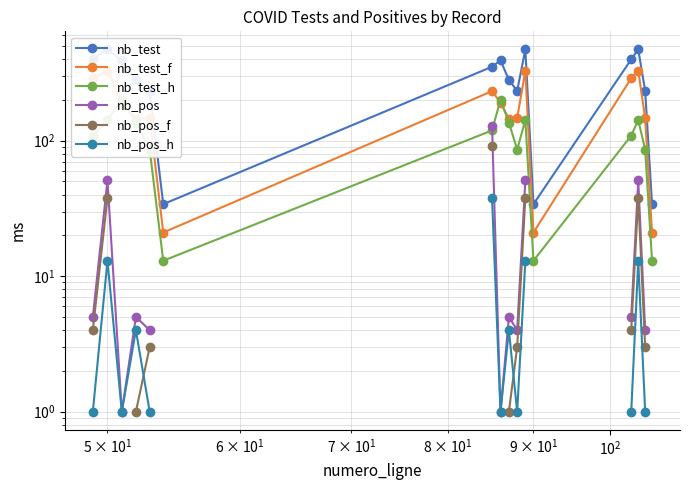

What is the difference between the maximum and minimum values in the nb_test series?

437.0